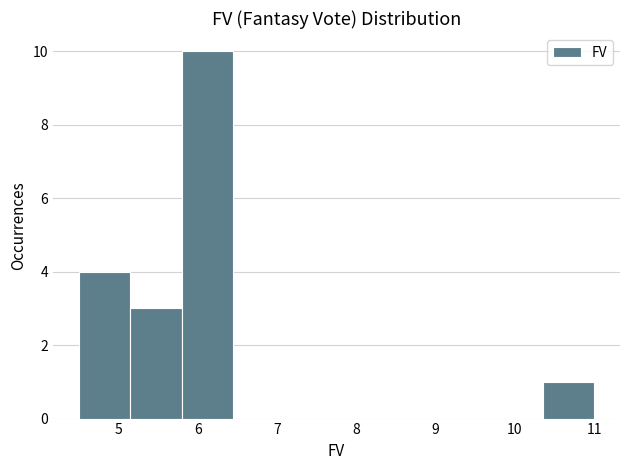

Which range on the x-axis has the tallest bar?

5.80 to 6.45